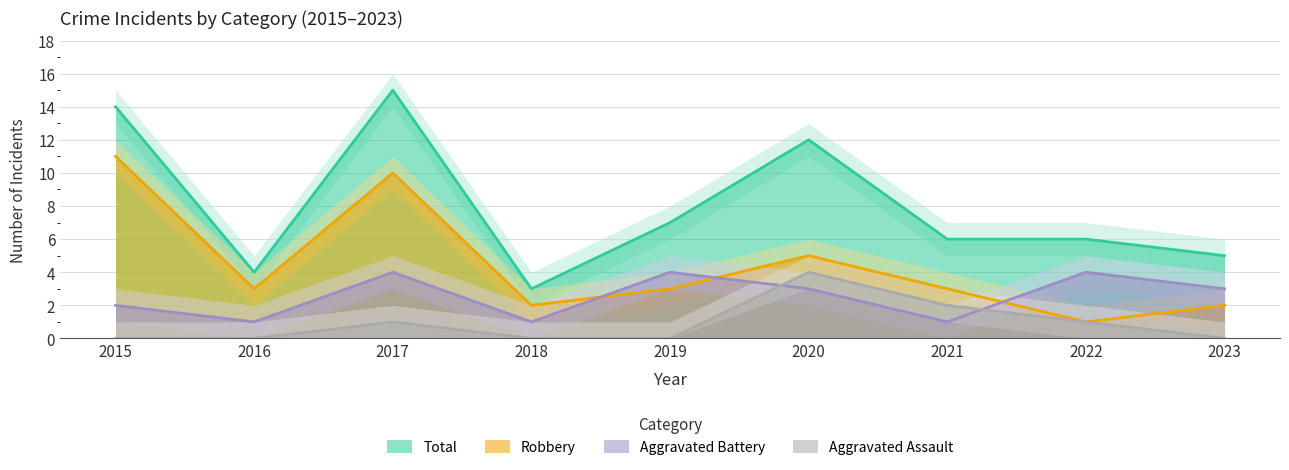

Where do Aggravated Battery and Aggravated Assault first cross each other?

2019 and 2020